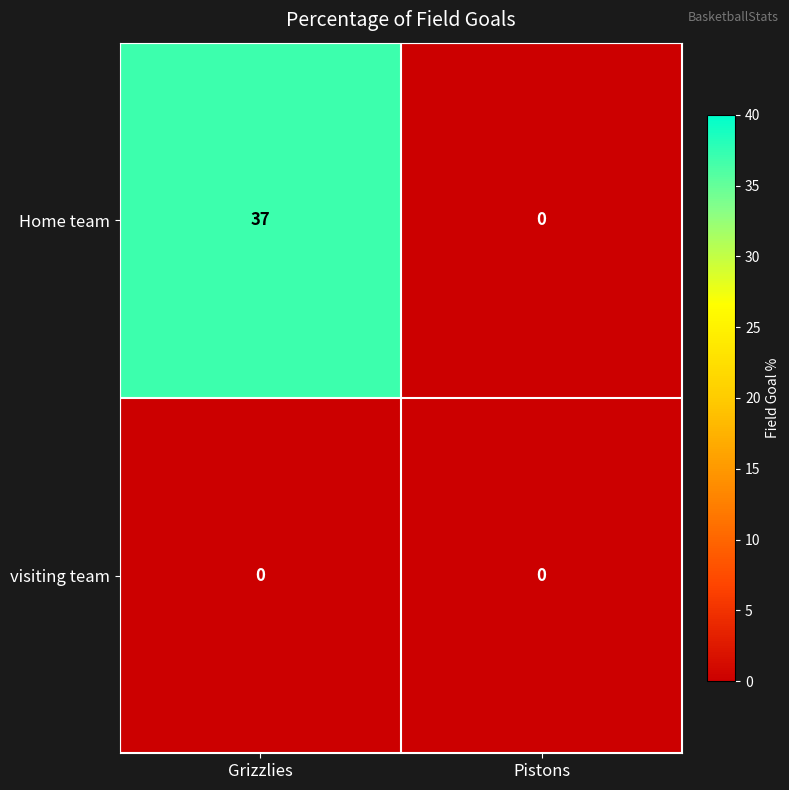

Is it true that visiting team equals 0 at Grizzlies?

True